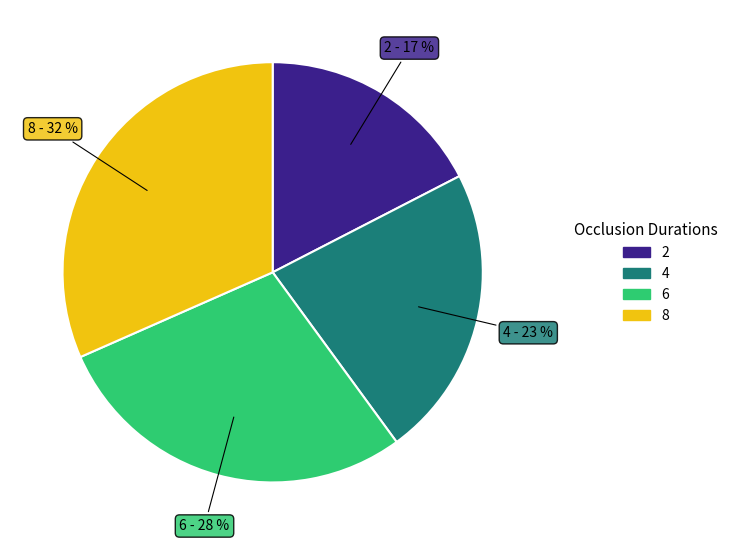

Rank the categories by value from lowest to highest.

2, 4, 6, 8